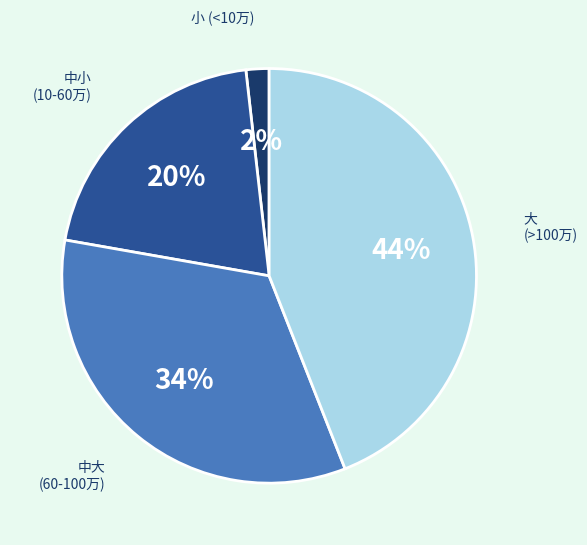

Is there a majority slice in this chart?

No